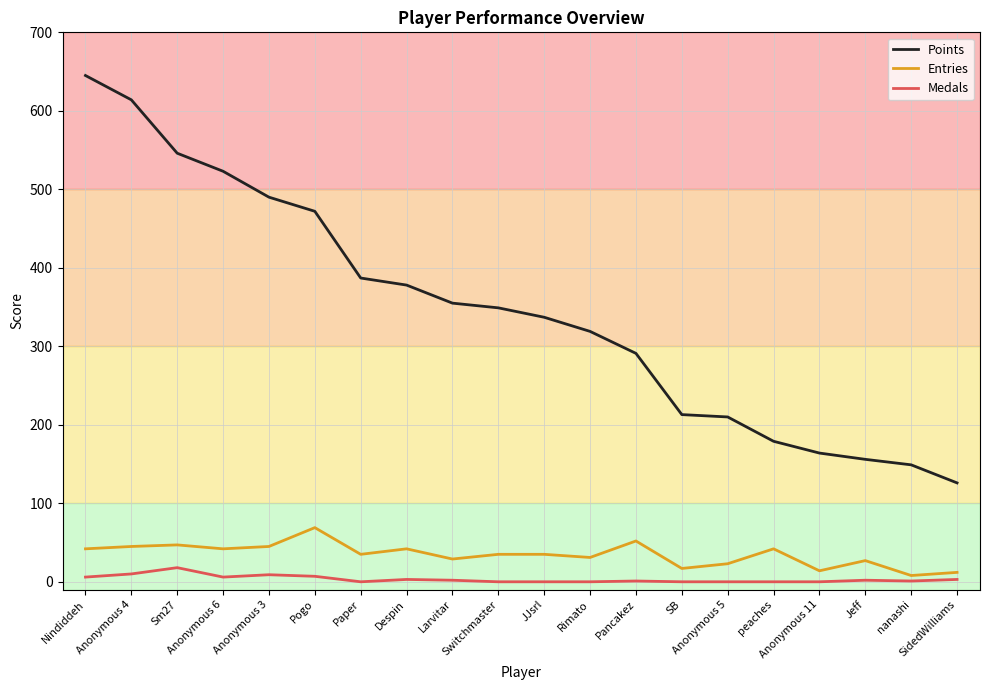

Which series has the widest spread of values?

Points